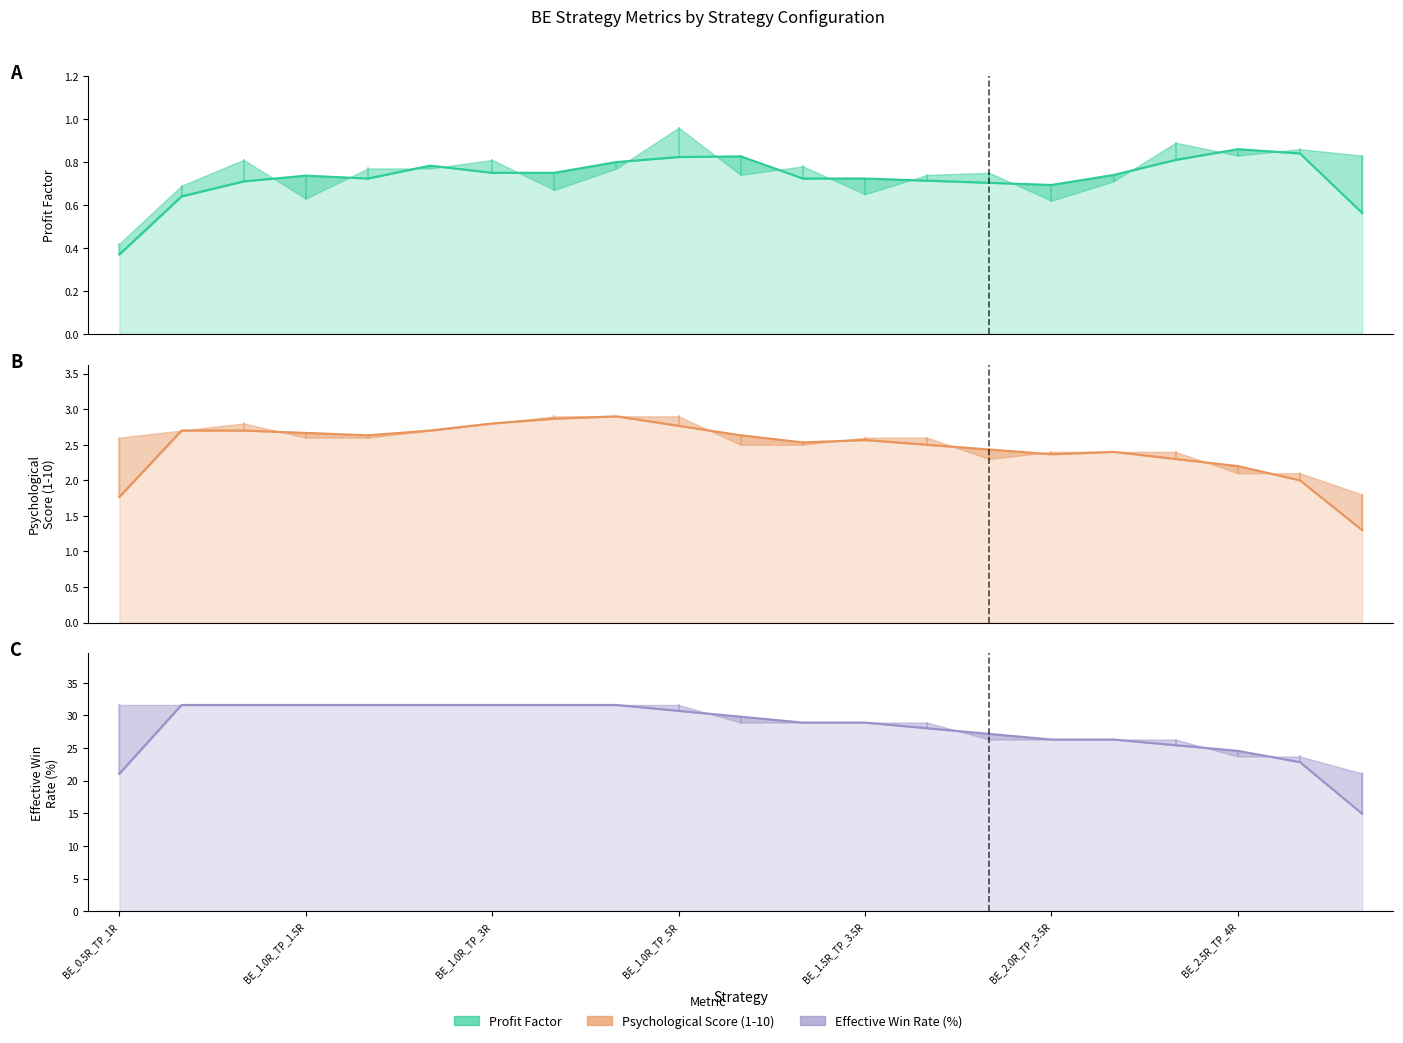

What is the label of the 19th point from the left?

BE_2.5R_TP_4R